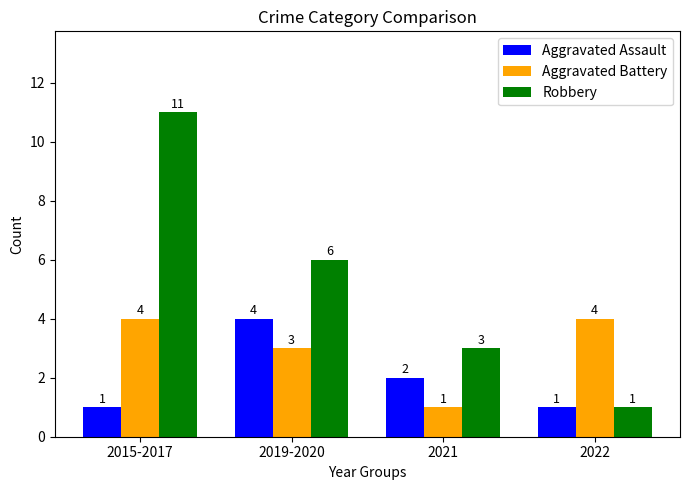

Count the number of categories in the chart.

4